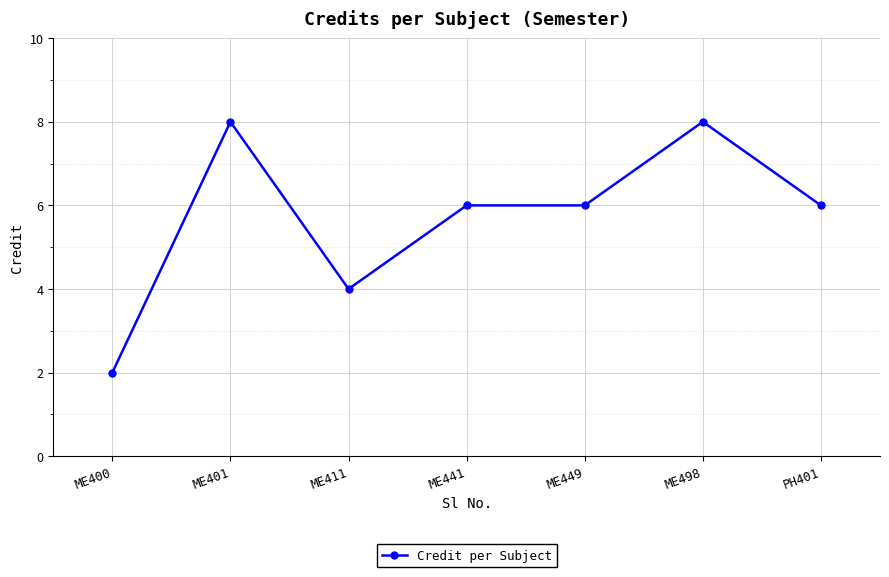

Which label corresponds to the smallest value in the chart?

ME400